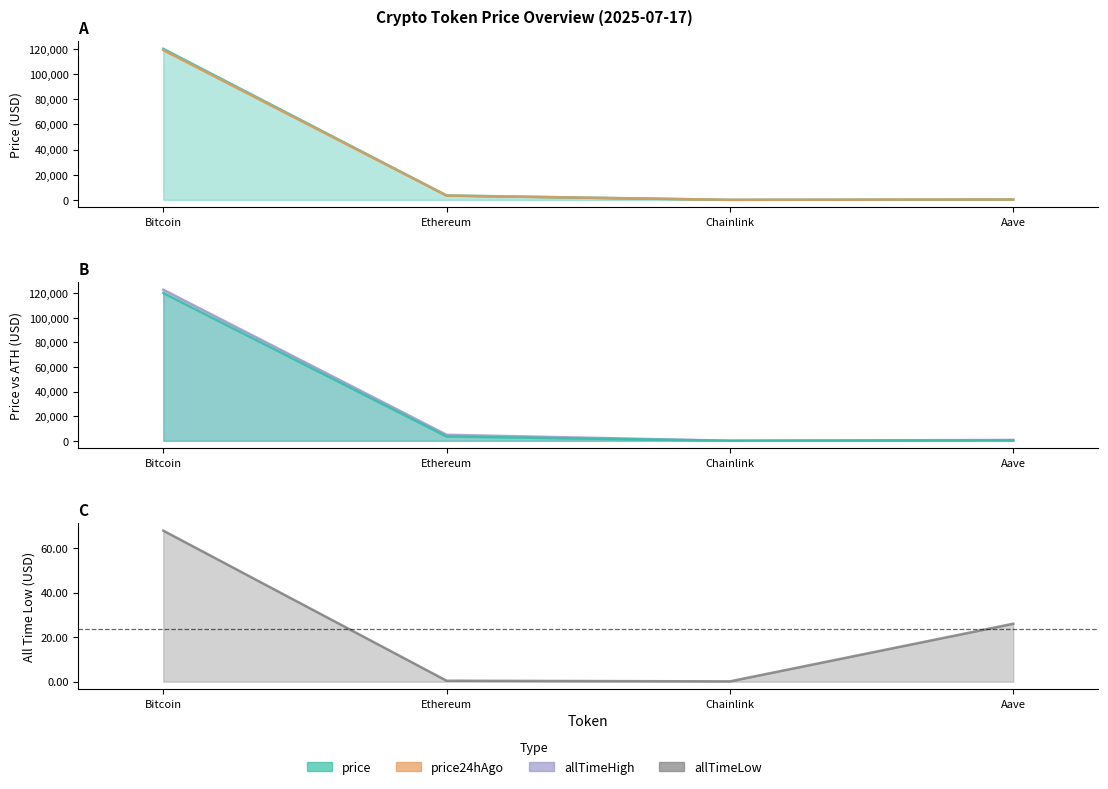

True or false: price has more than 1 points higher than both neighbors.

False